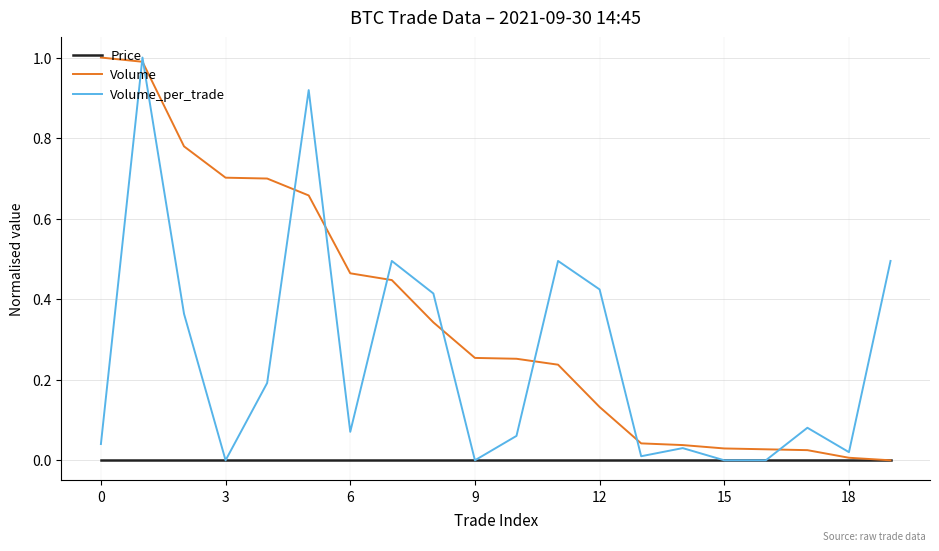

Rank the series by their average value, from lowest to highest.

Price, Volume_per_trade, Volume